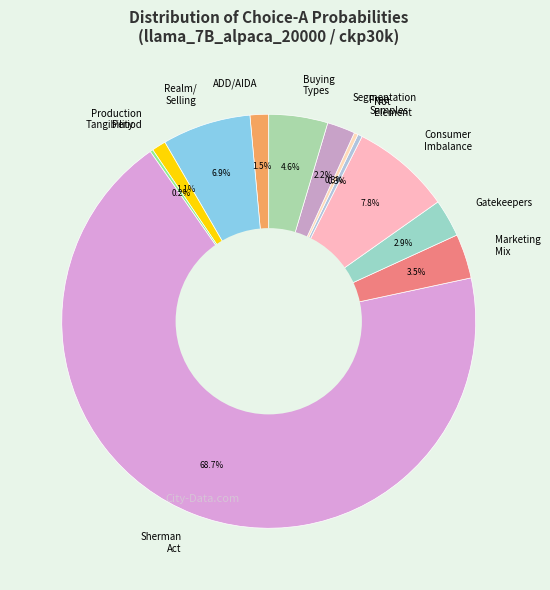

Between Buying Types and Consumer Imbalance, which is larger?

Consumer Imbalance